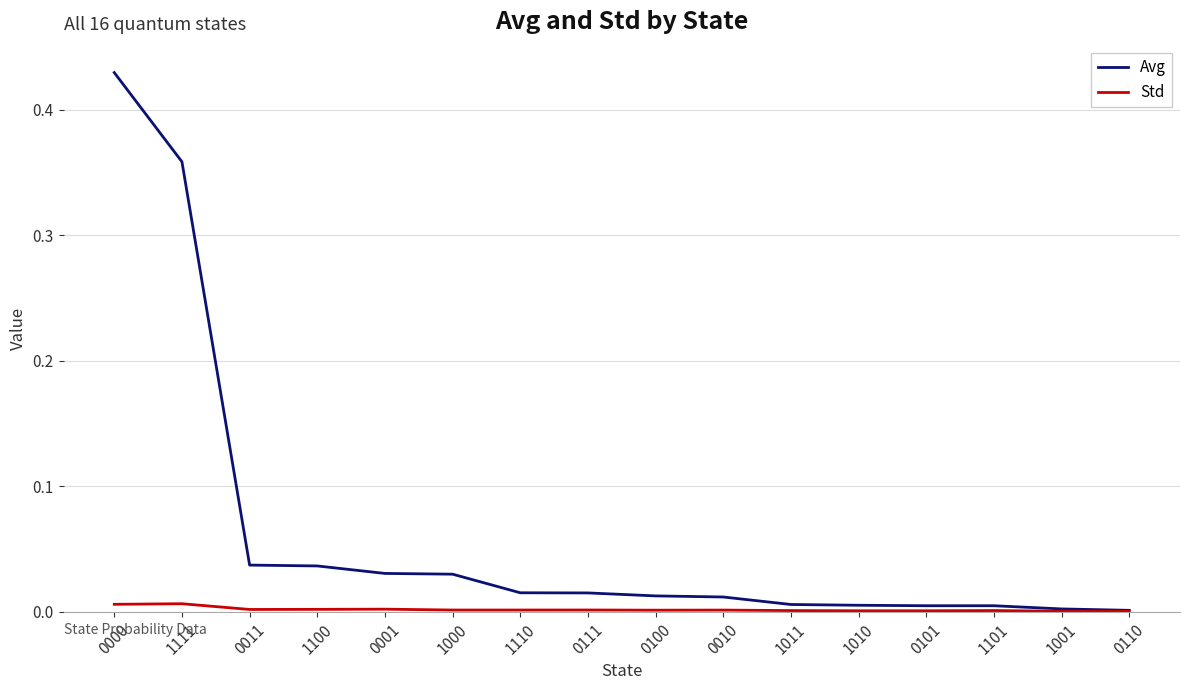

Rank the series by their maximum value, from lowest to highest.

Std, Avg